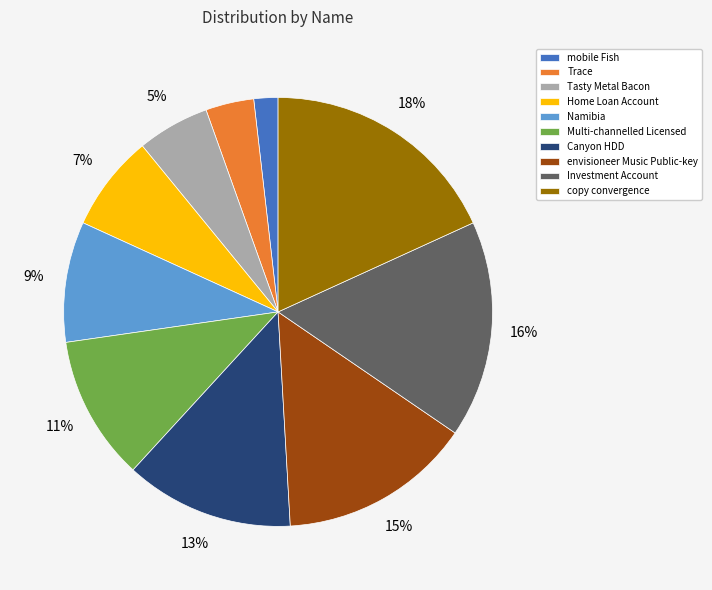

To the nearest percent, what portion does mobile Fish represent?

2%